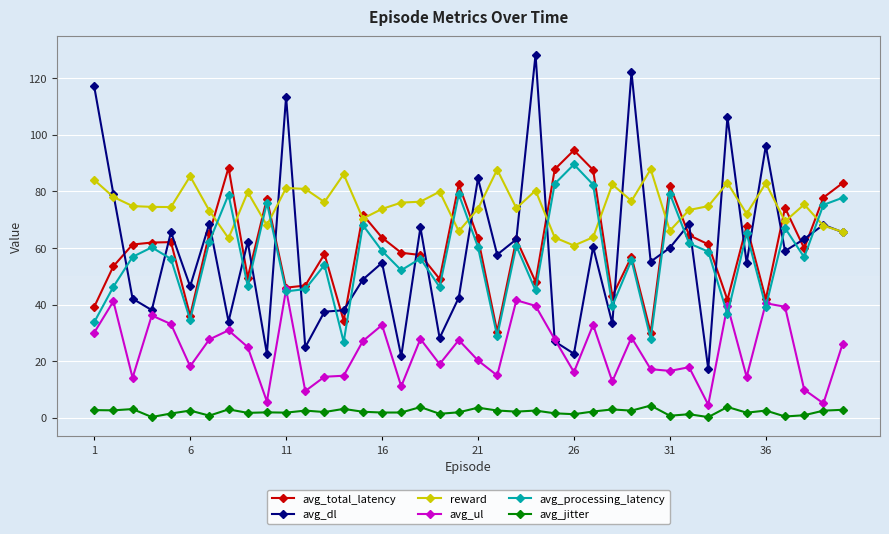

What is the smallest value displayed?

0.3